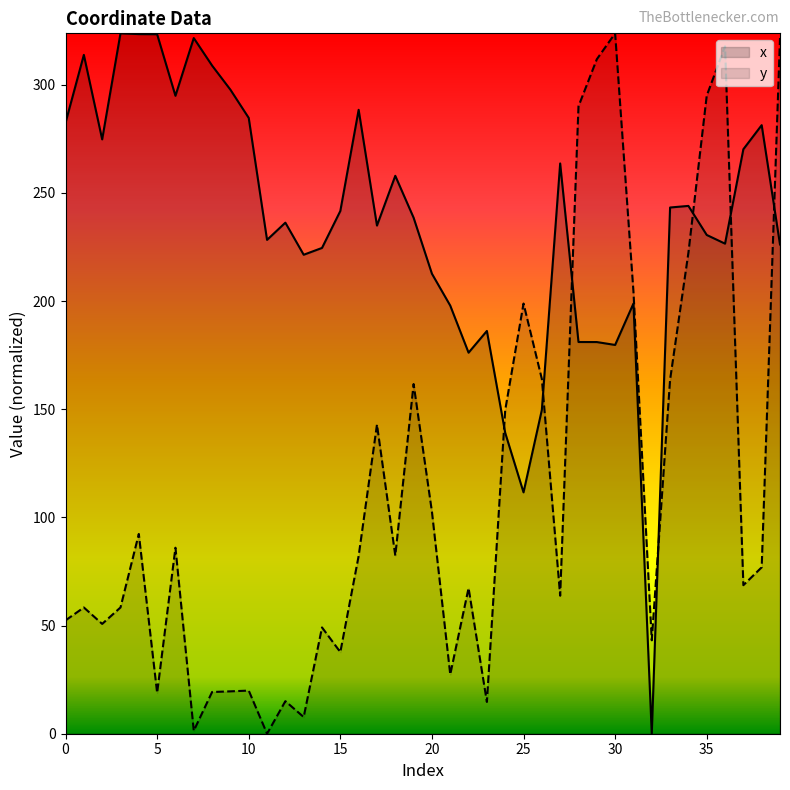

How many interior local peaks does the y series have?

12